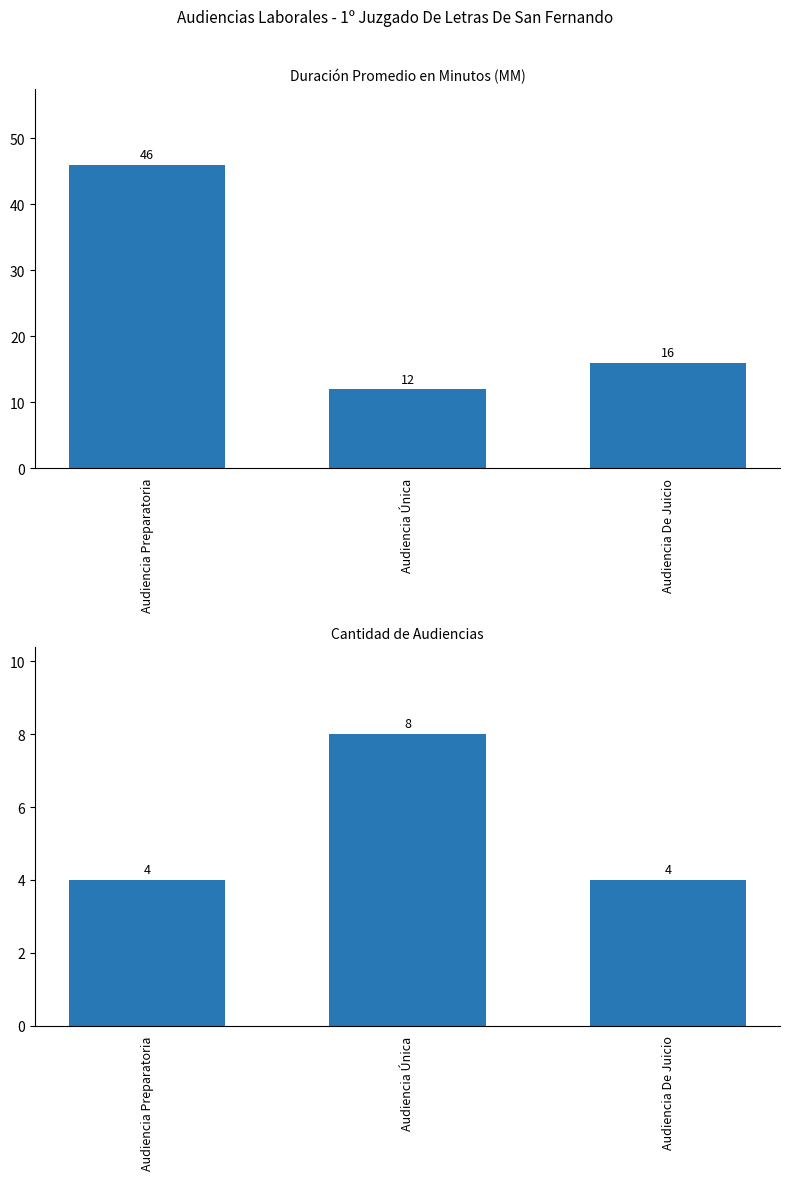

Does the chart contain any negative values?

No